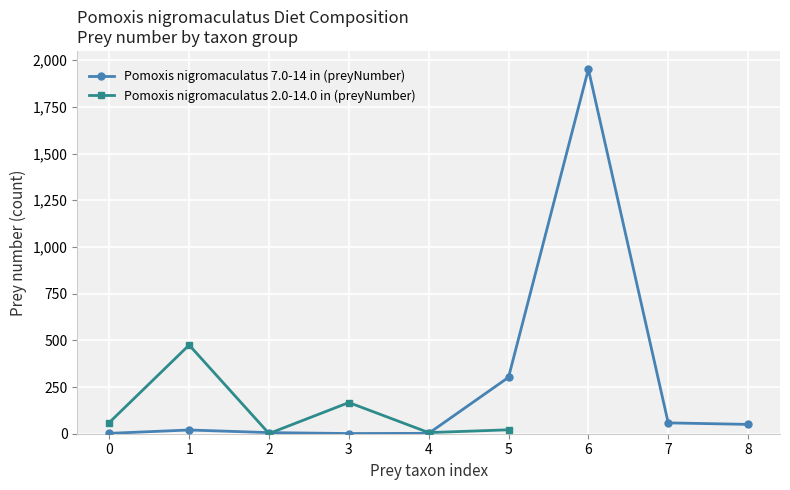

The Pomoxis nigromaculatus 2.0-14.0 in (preyNumber) series shows 60 at 0. True or false?

True